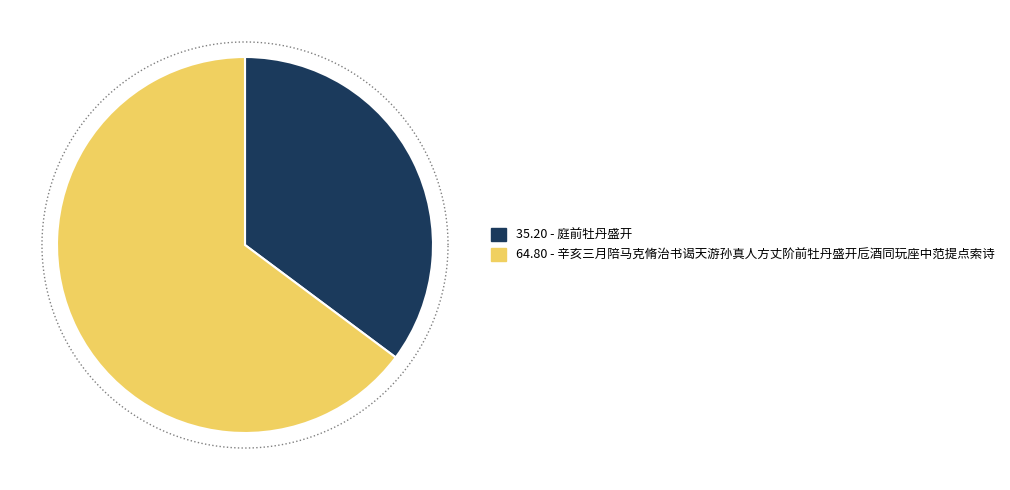

Rank the categories by value from highest to lowest.

辛亥三月陪马克脩治书谒天游孙真人方丈阶前牡丹盛开卮酒同玩座中范提点索诗, 庭前牡丹盛开